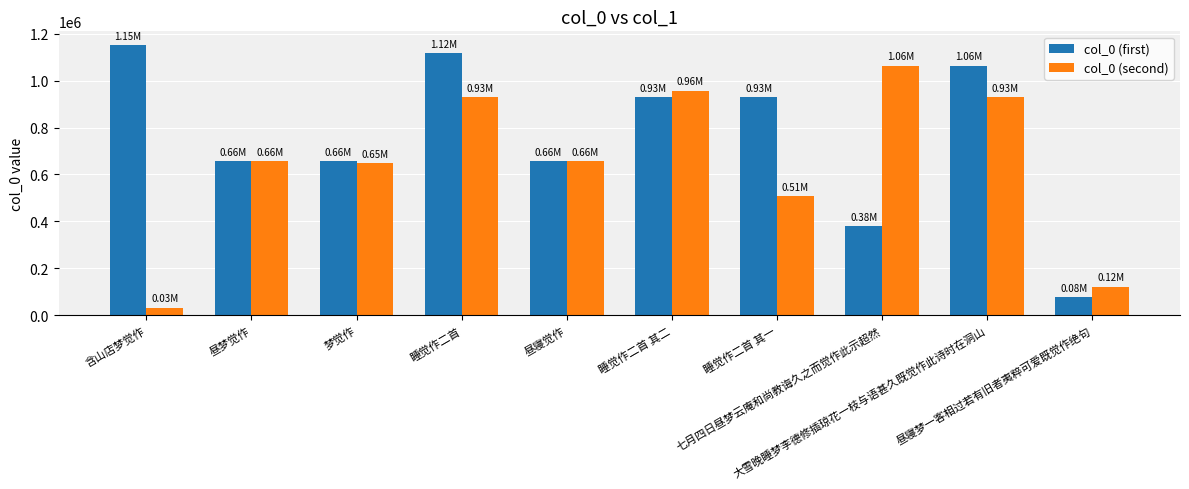

Which series changed the most between 含山店梦觉作 and 睡觉作二首 其二?

col_0 (second)